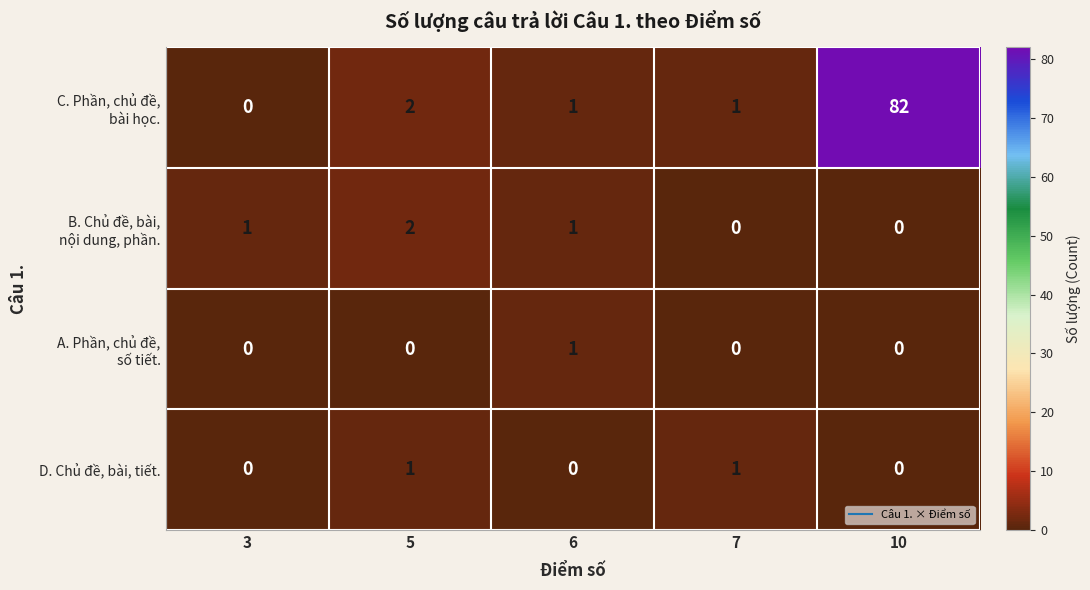

True or false: D. Chủ đề, bài, tiết. has a value of 1 at 6.

False